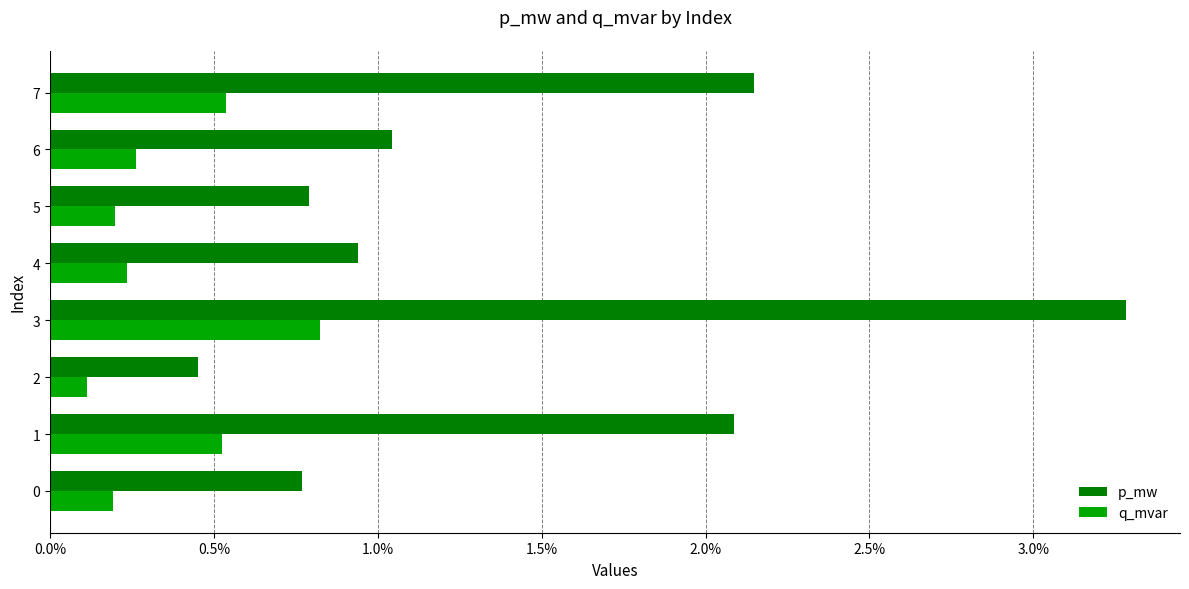

What are all the series names shown in the legend?

p_mw, q_mvar